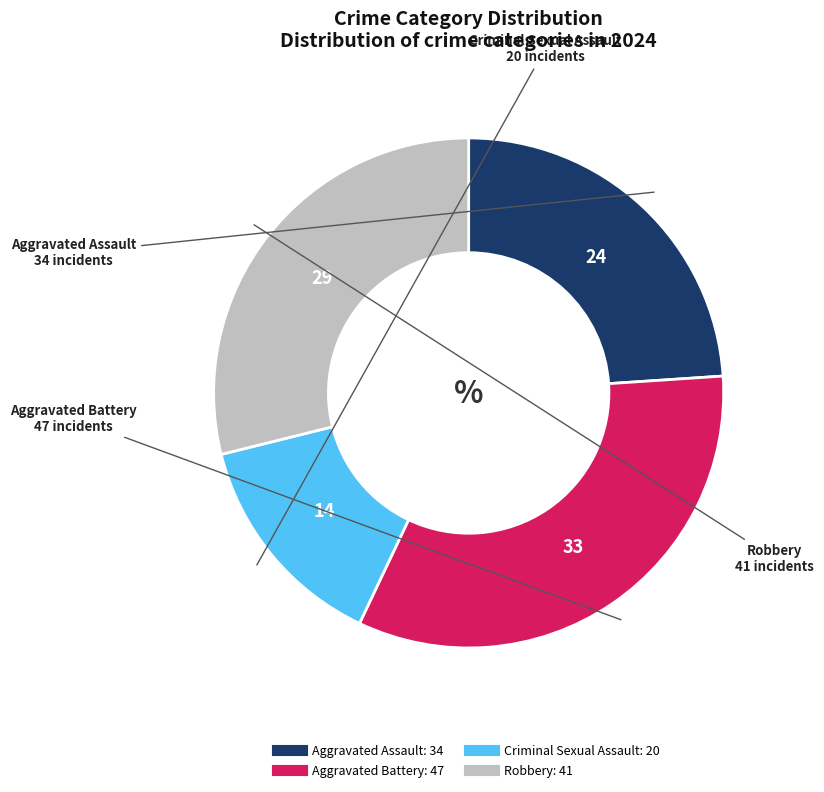

What is the ratio of the value at Aggravated Assault to the value at Robbery?

0.8